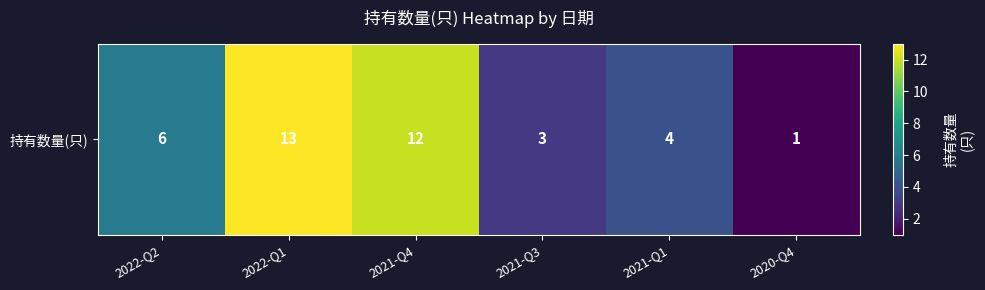

What is the sum of all values?

39